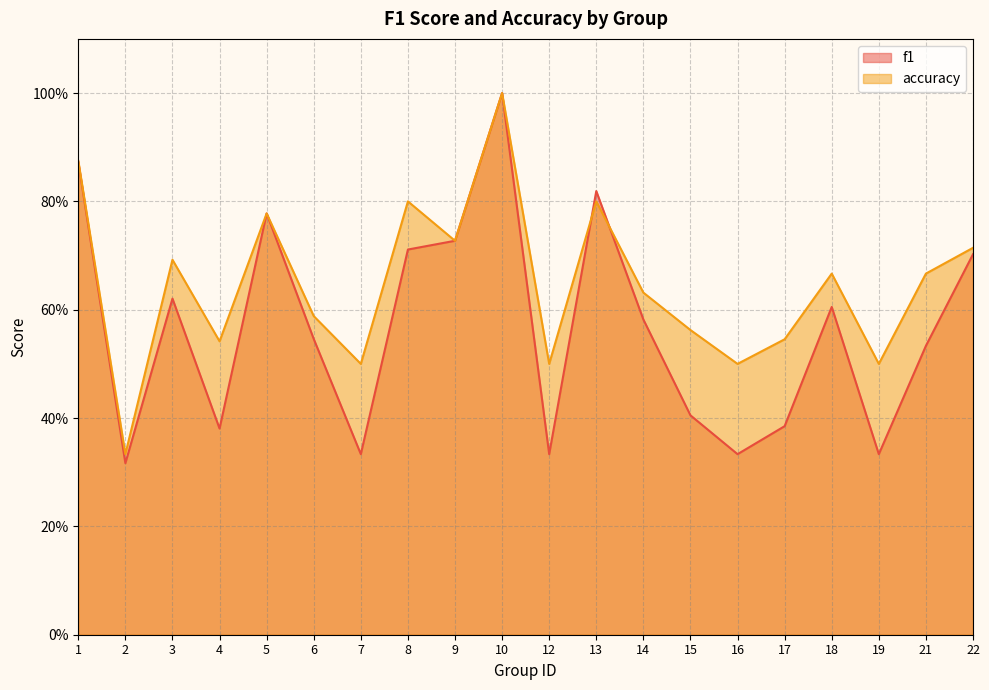

What is the average value of the accuracy series?

0.6